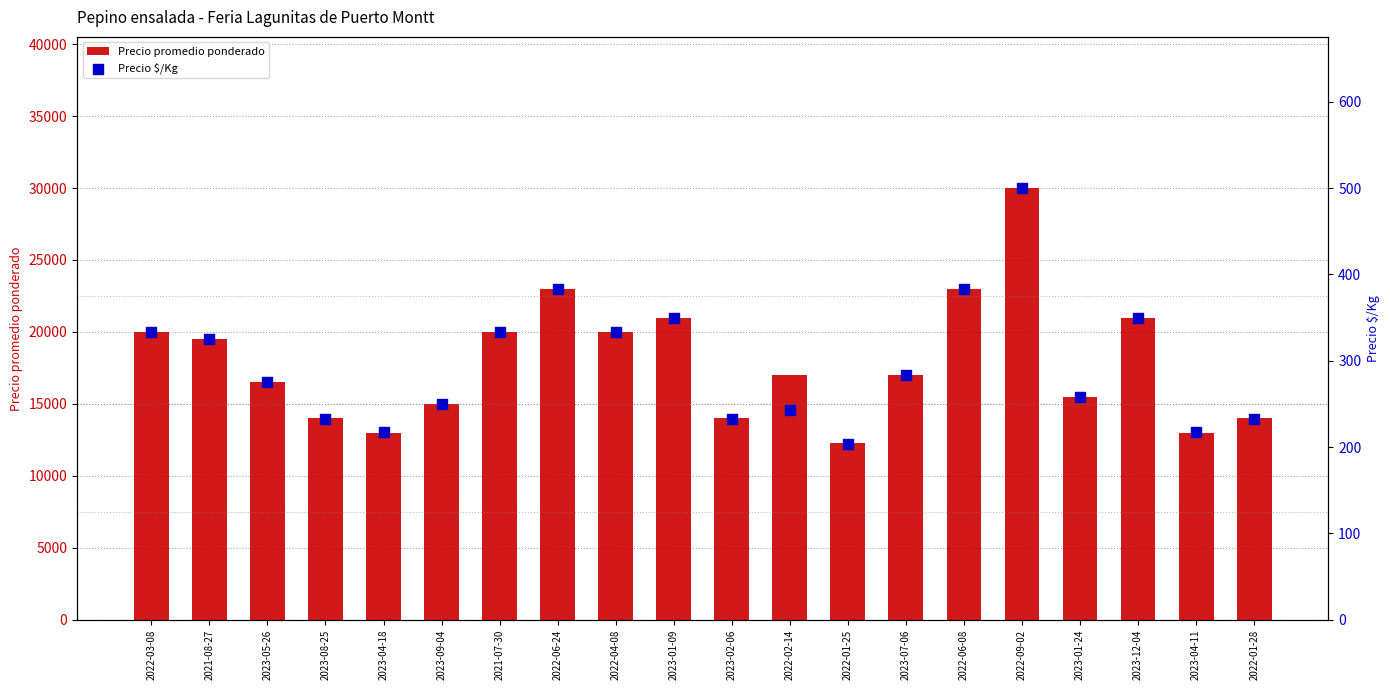

What are all the series names shown in the legend?

Precio promedio ponderado, Precio $/Kg